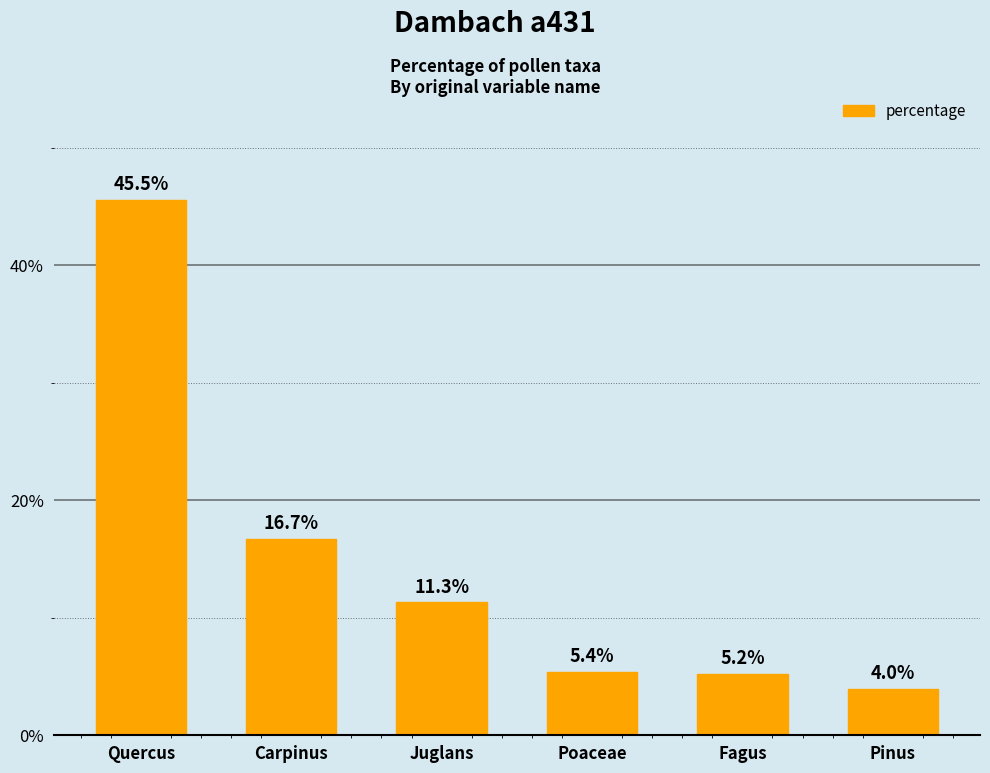

True or false: the data shows 5.9 at Pinus.

False